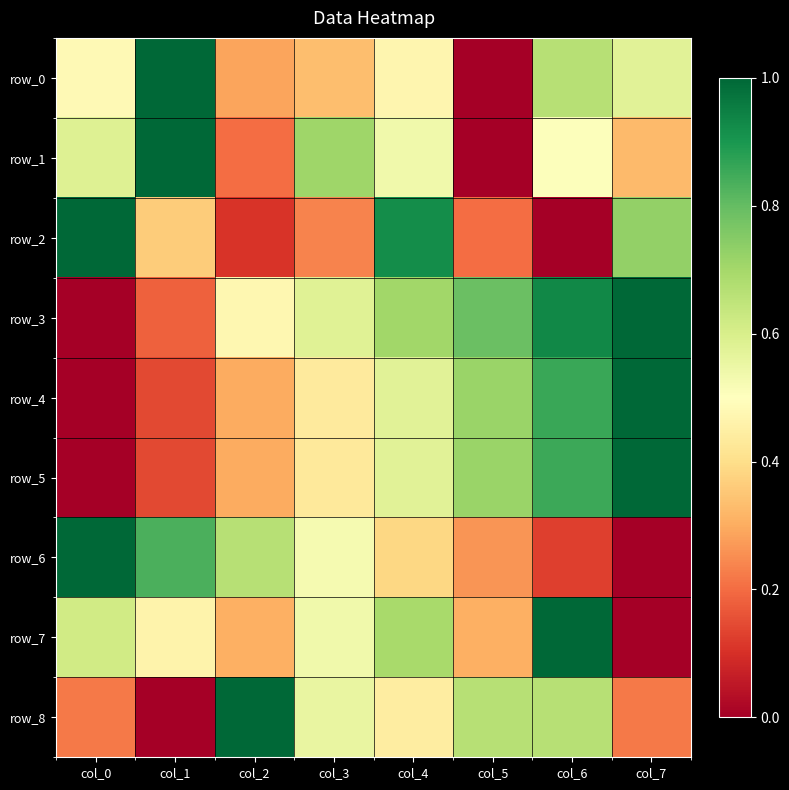

Reading right to left, list all the values displayed in this chart.

row_0: 0.6	0.7	0.0	0.5	0.3	0.3	1.0	0.5
row_1: 0.3	0.5	0.0	0.5	0.7	0.2	1.0	0.6
row_2: 0.7	0.0	0.2	0.9	0.2	0.1	0.4	1.0
row_3: 1.0	0.9	0.8	0.7	0.6	0.5	0.2	0.0
row_4: 1.0	0.9	0.7	0.6	0.4	0.3	0.1	0.0
row_5: 1.0	0.9	0.7	0.6	0.4	0.3	0.1	0.0
row_6: 0.0	0.1	0.3	0.4	0.5	0.7	0.8	1.0
row_7: 0.0	1.0	0.3	0.7	0.5	0.3	0.5	0.6
row_8: 0.2	0.7	0.7	0.4	0.6	1.0	0.0	0.2